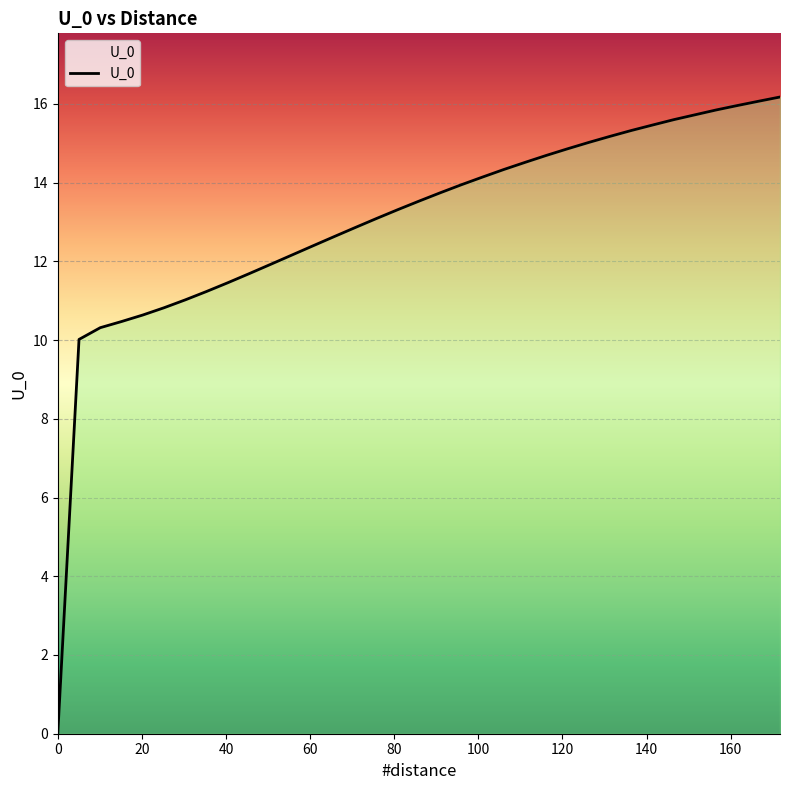

How many series are shown in this chart?

1